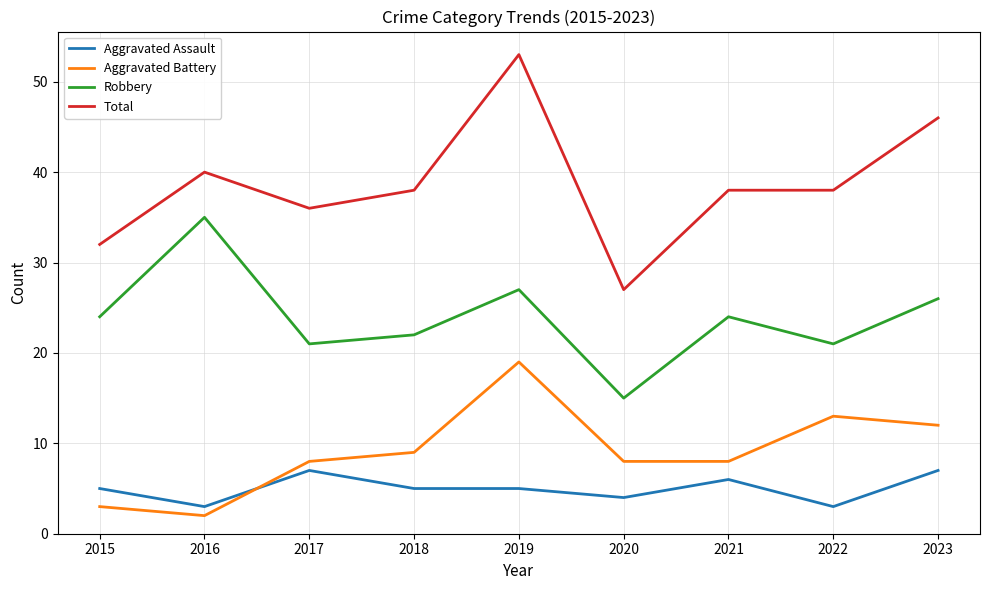

What are all the series names shown in the legend?

Aggravated Assault, Aggravated Battery, Robbery, Total